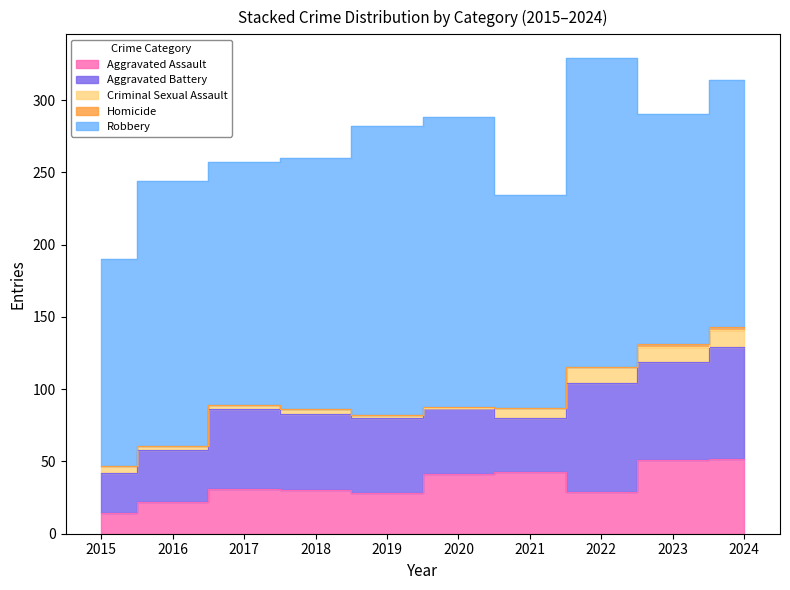

How many times do Aggravated Assault and Aggravated Battery cross each other?

2